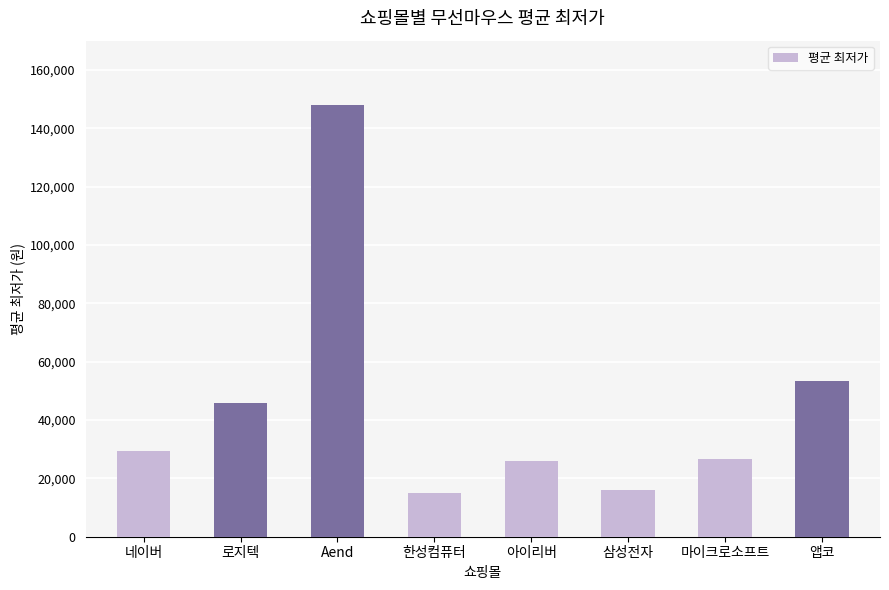

Reading left to right, what are all the values shown in this chart?

29292	45936	147900	14900	25800	15900	26500	53500